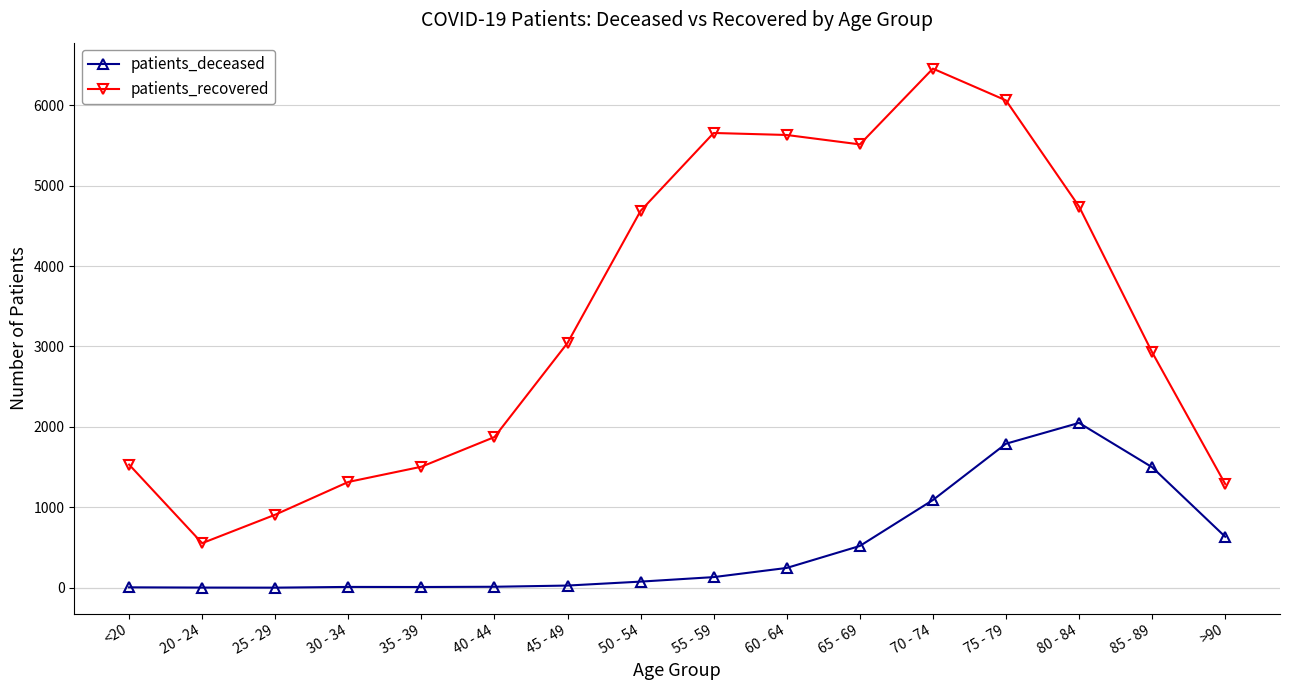

What is the greatest value displayed?

6454